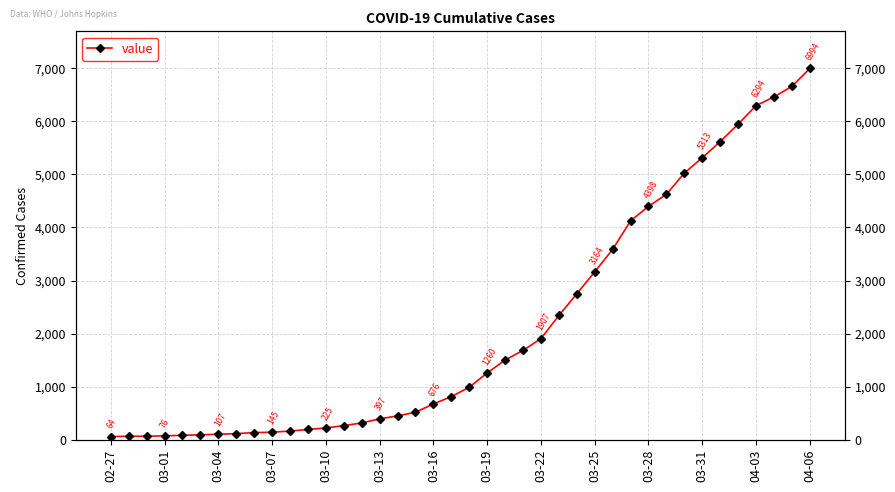

What value does the data have at 35?

5946